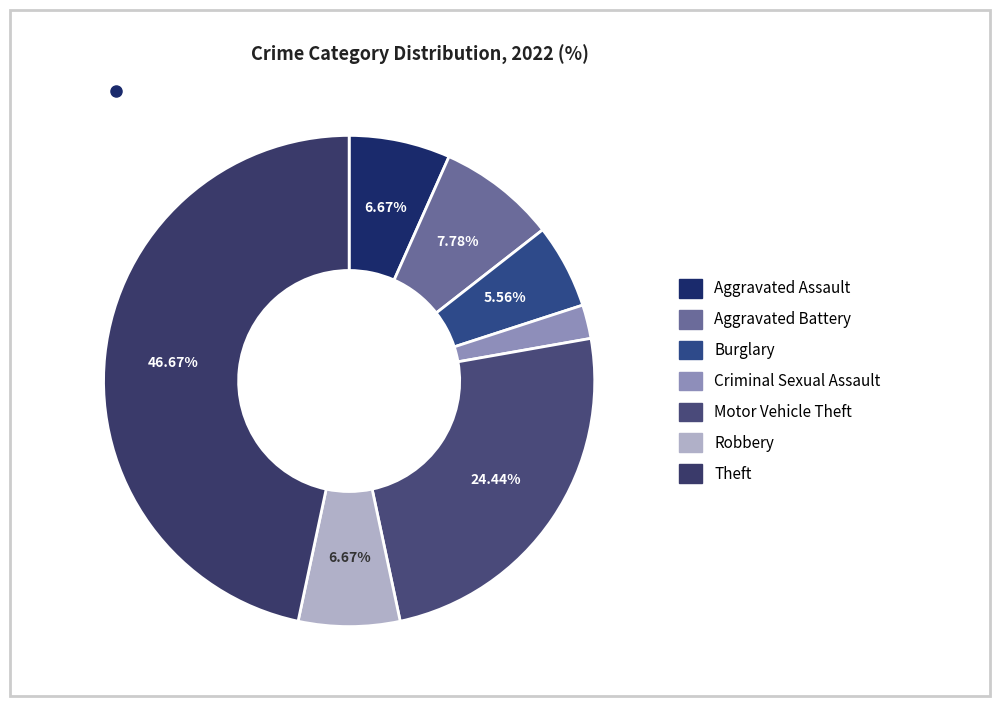

What is the change in value from Criminal Sexual Assault to Motor Vehicle Theft?

+20